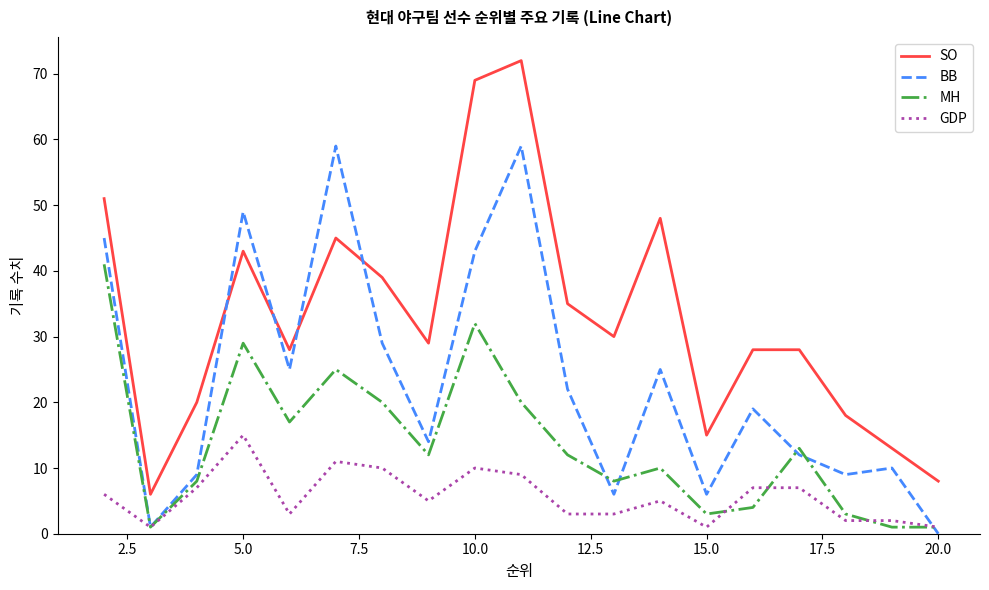

How many intersections are there between SO and BB?

4